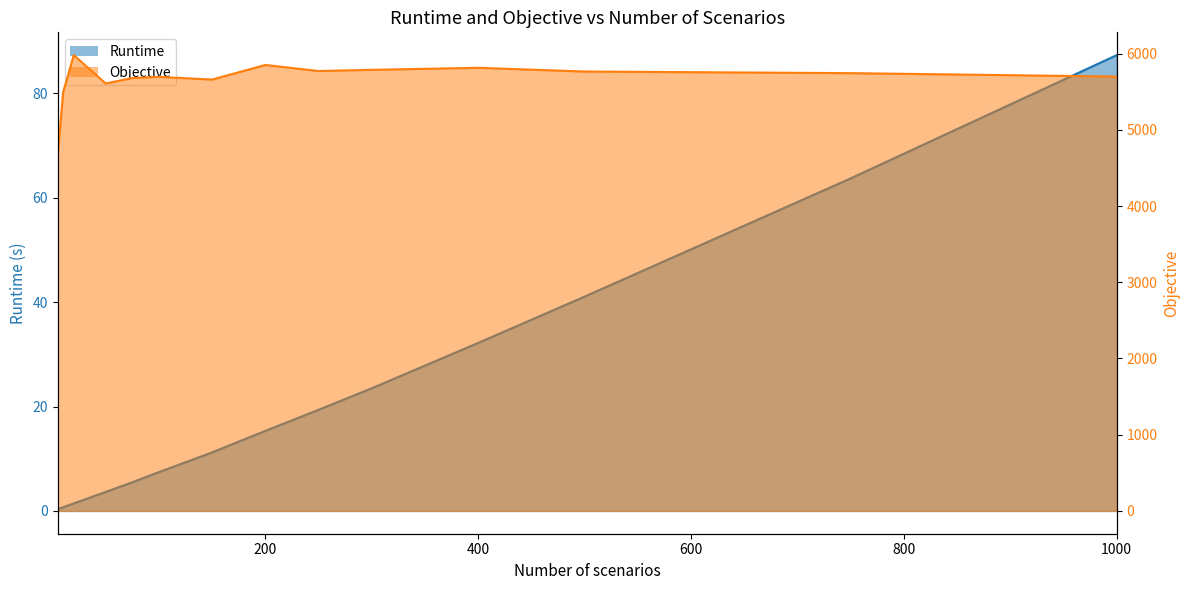

True or false: Runtime has a value of 3.6 at 50.

True